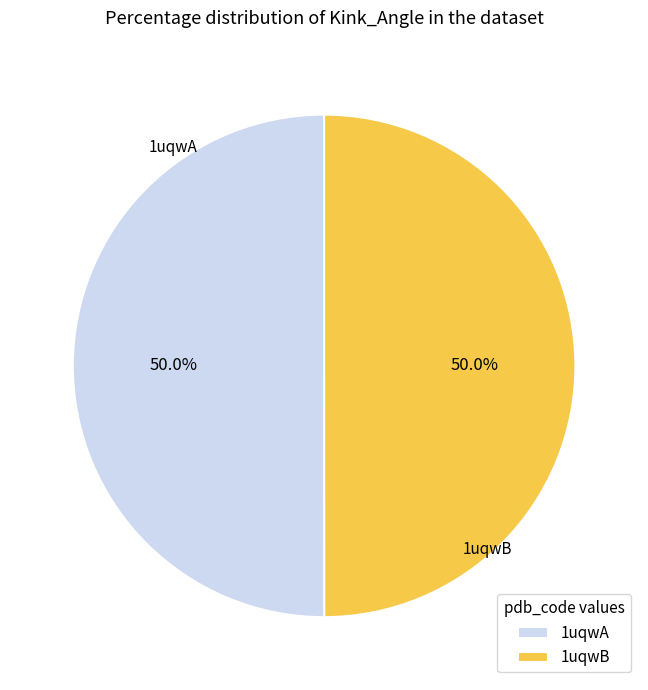

Do 1uqwA and 1uqwB together represent more than half of the pie?

Yes